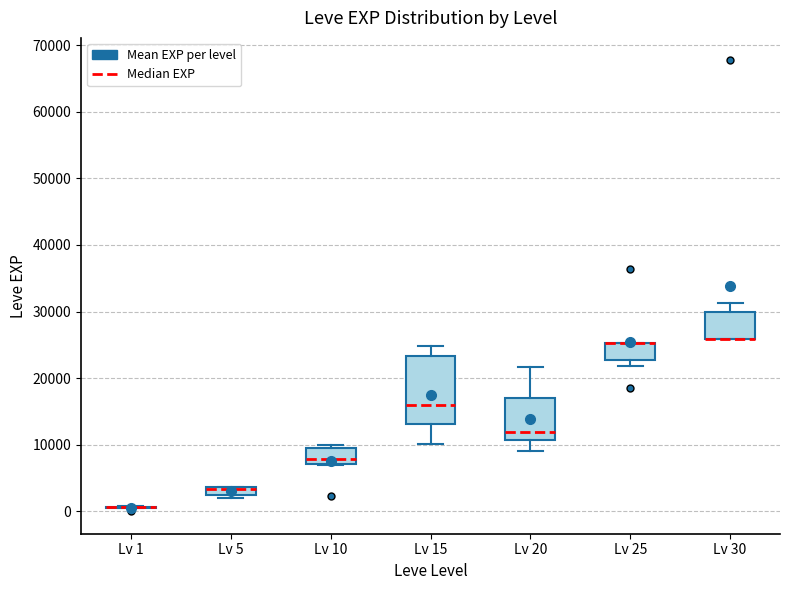

Which box is the tallest, from its lower edge to its upper edge?

Lv 15